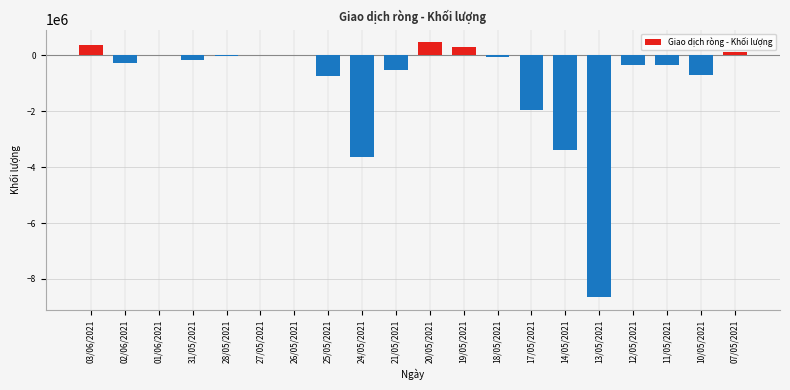

What is the maximum value shown in the chart?

467700